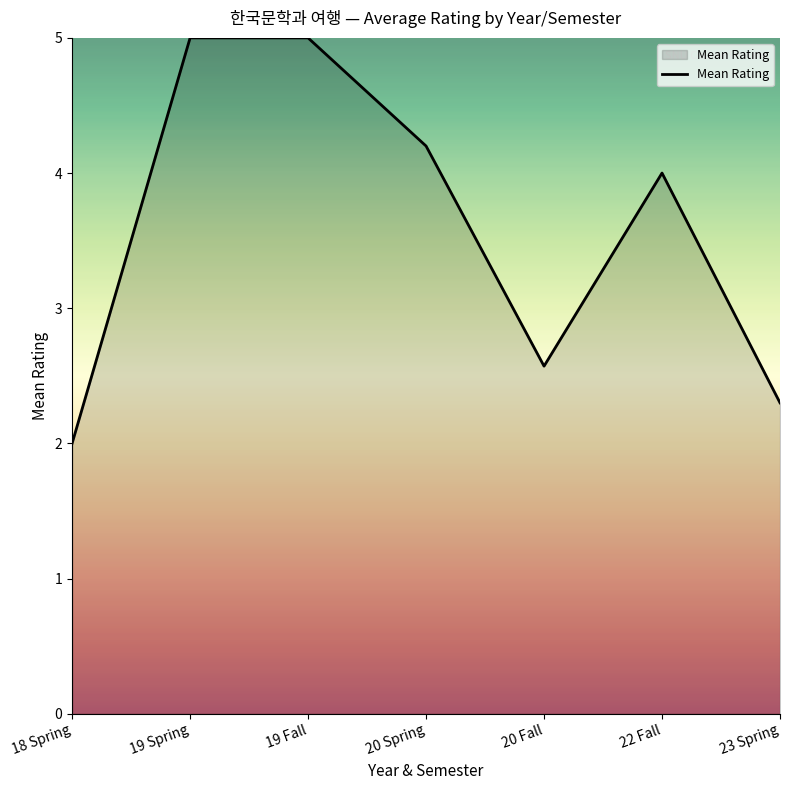

What position from the left is 18 Spring?

1